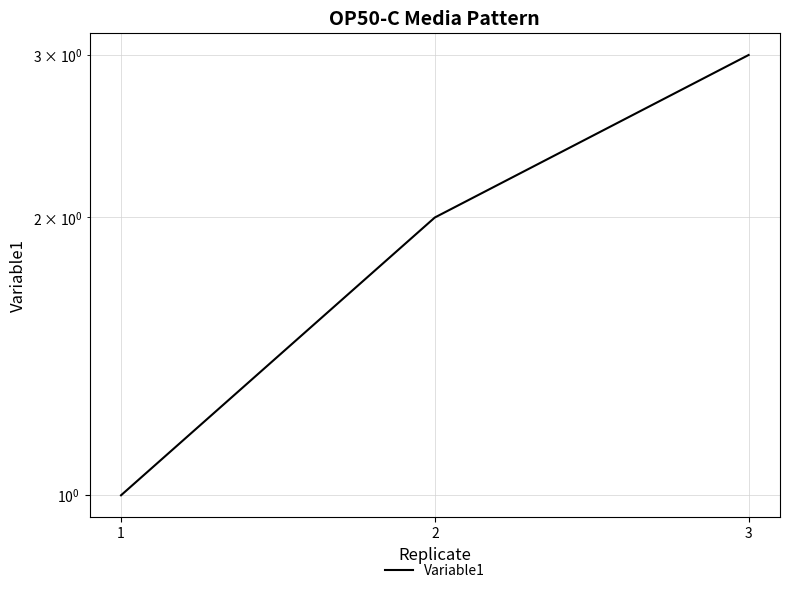

Which has a higher value, 1 or 3?

3